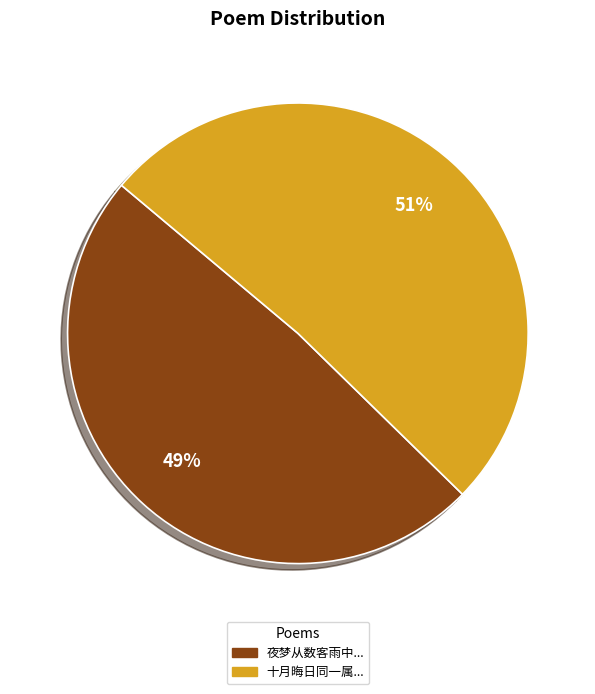

Count the number of slices in the pie.

2